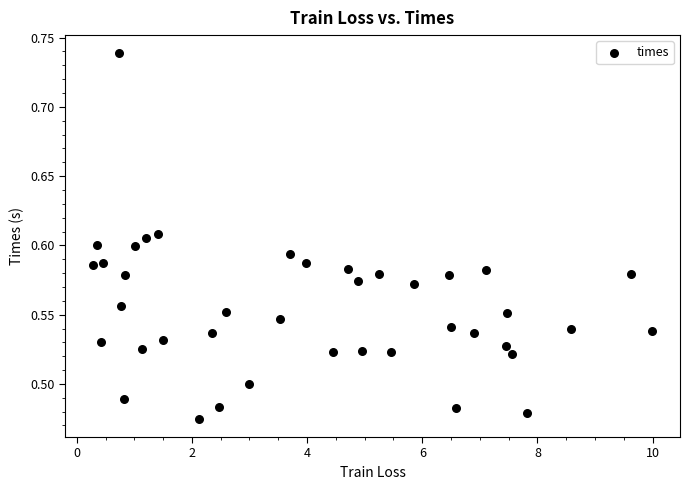

What is the range of X values (max minus min)?

9.7